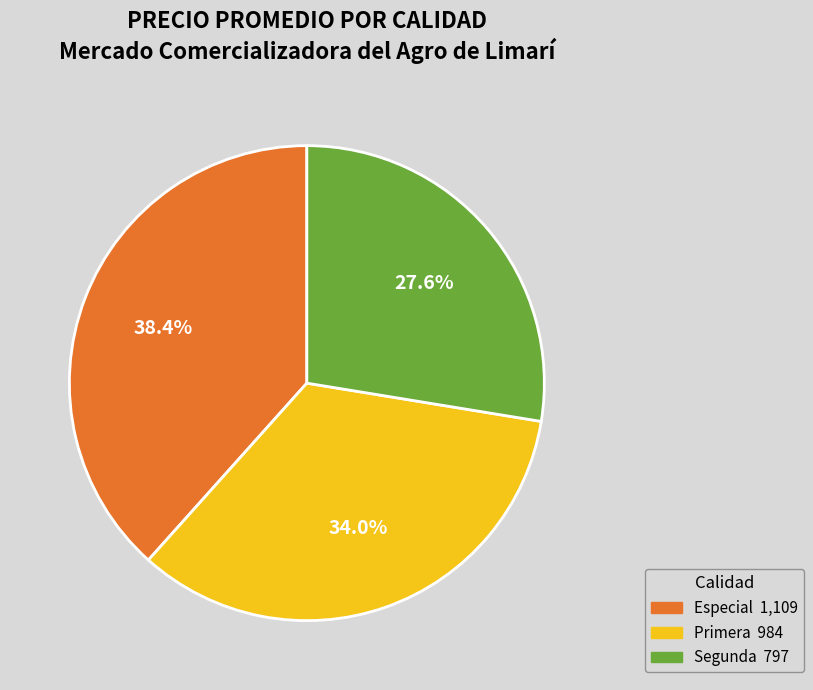

True or false: Segunda accounts for 42% of the total.

False